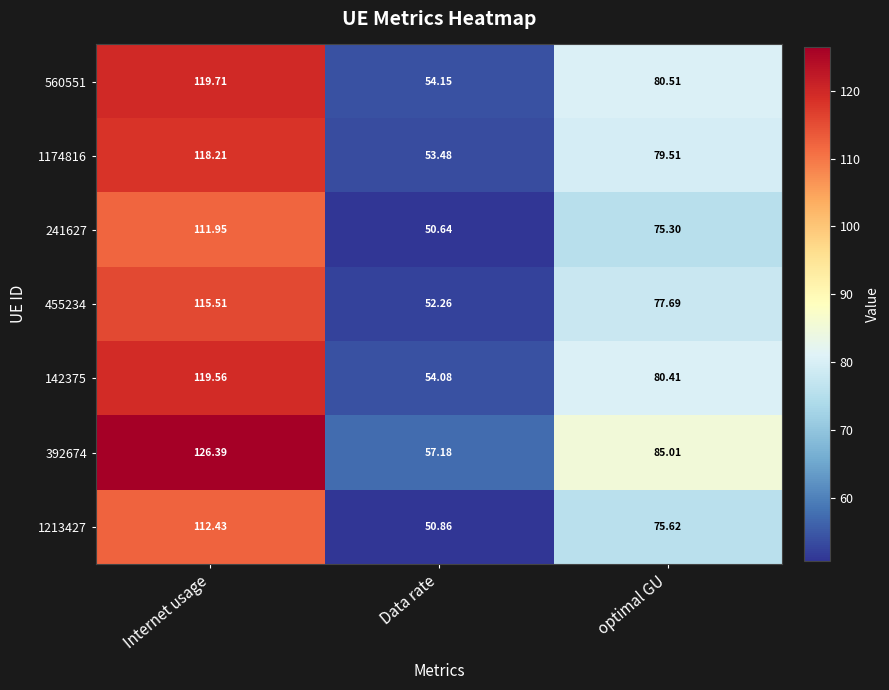

Where does the 241627 series first go above 75?

Internet usage